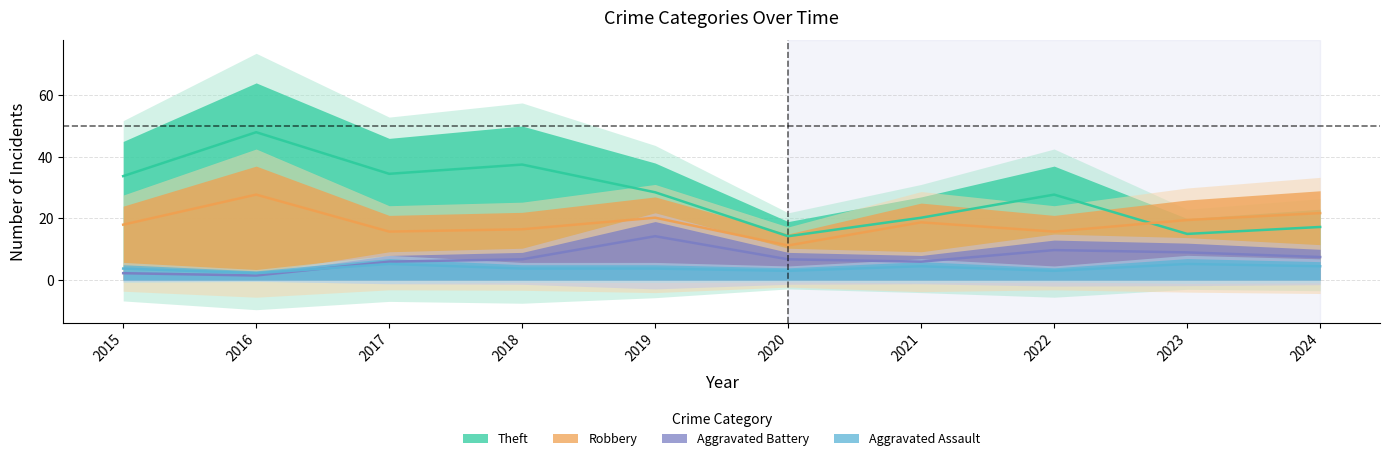

How many lines are shown in the chart?

4